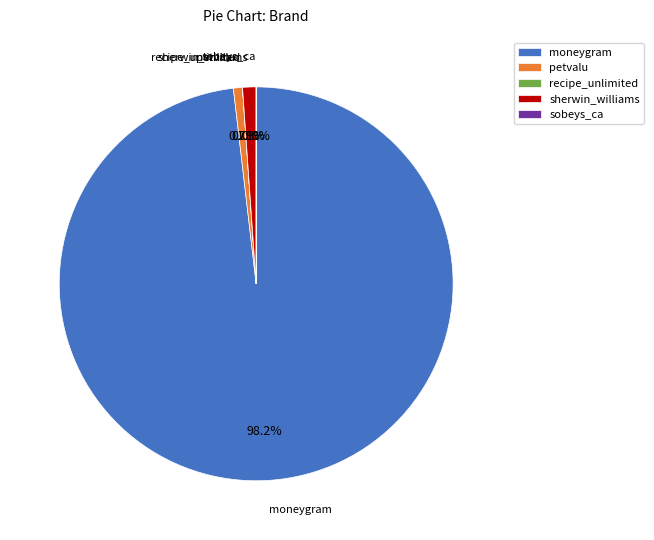

To the nearest percent, what is the average slice percentage?

20%